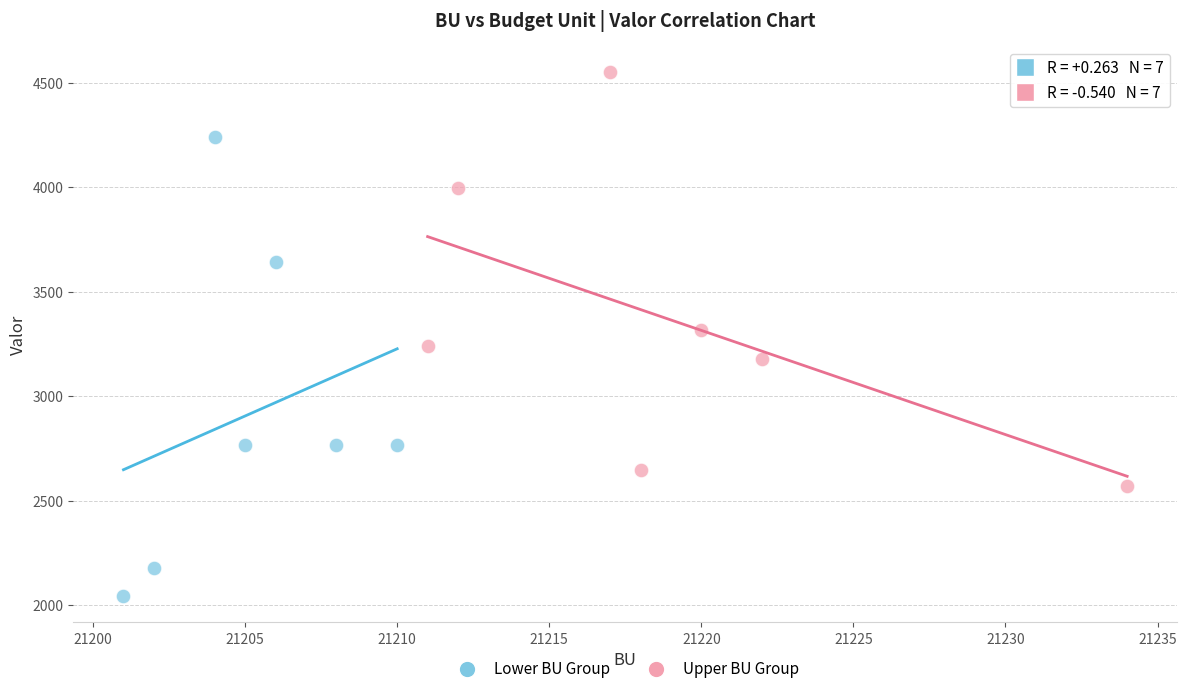

Which series reaches the minimum Y coordinate?

Lower BU Group